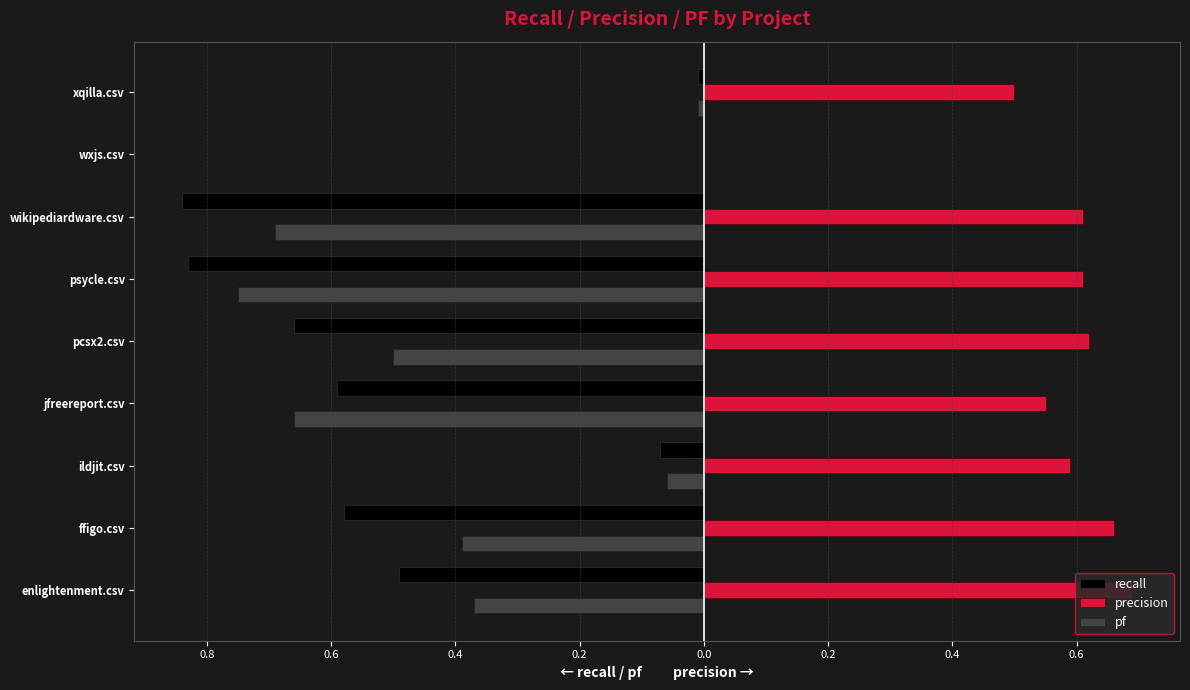

What are all the series names shown in the legend?

recall, precision, pf